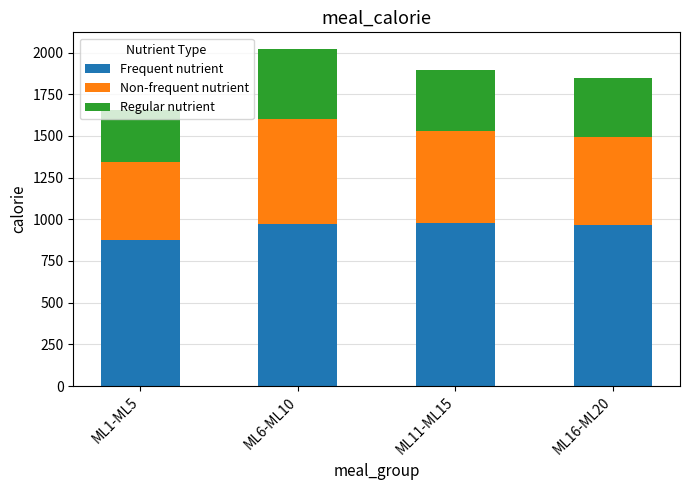

What are all the series names shown in the legend?

Frequent nutrient, Non-frequent nutrient, Regular nutrient